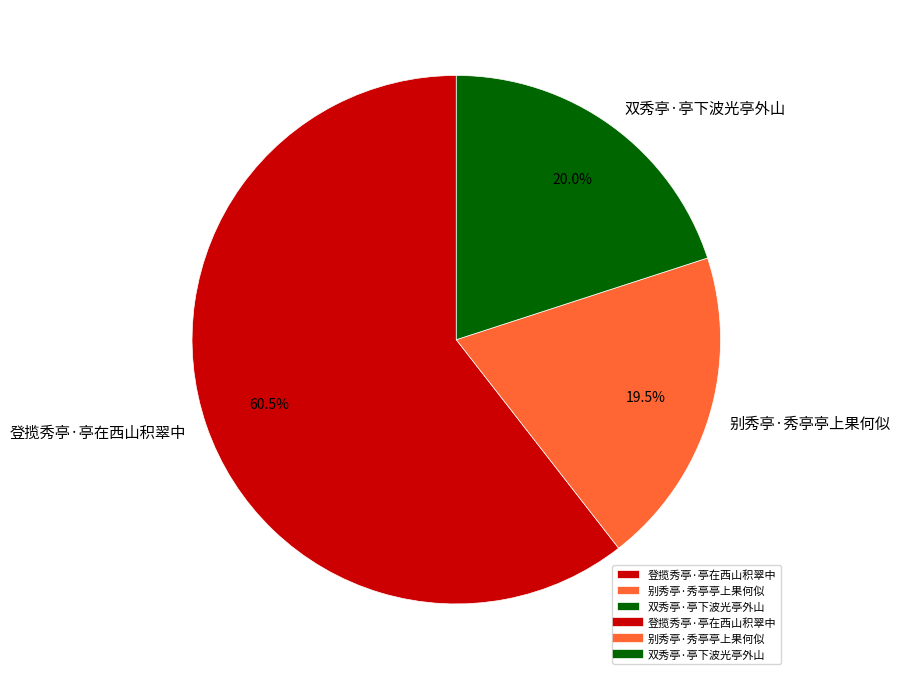

The 别秀亭·秀亭亭上果何似 slice represents 13% of the pie. True or false?

False